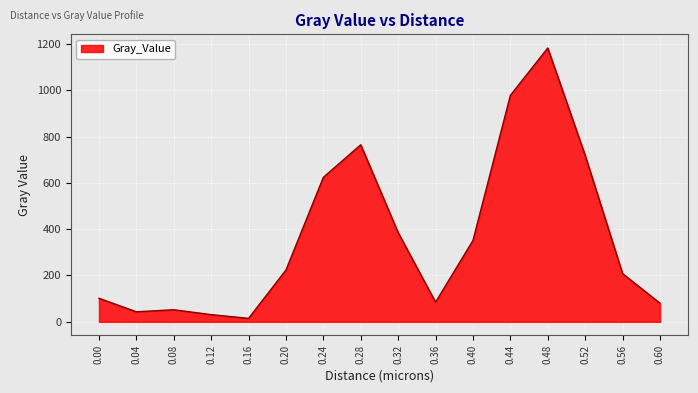

Does the chart display data point markers on the line(s)?

No